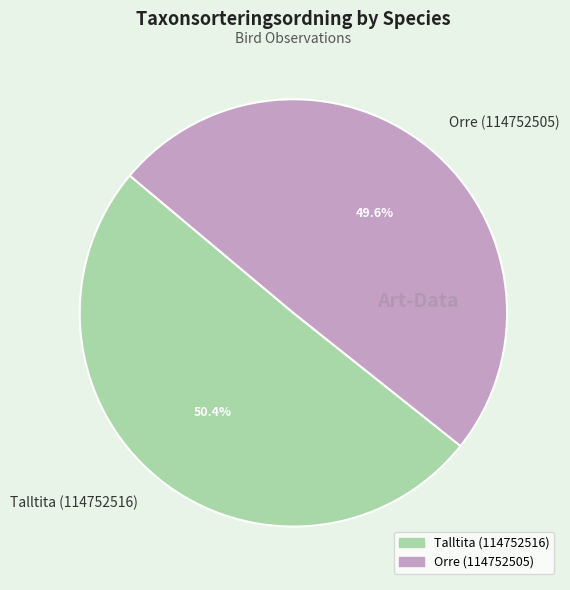

Combined, what portion of the pie is Talltita (114752516) and Orre (114752505)?

100.0%